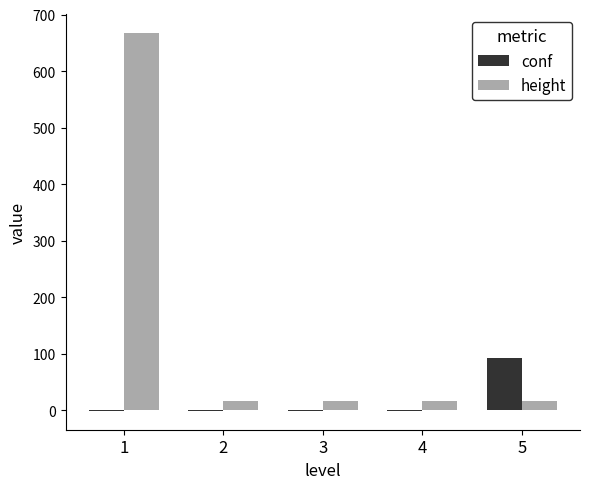

Are the bars horizontal?

No